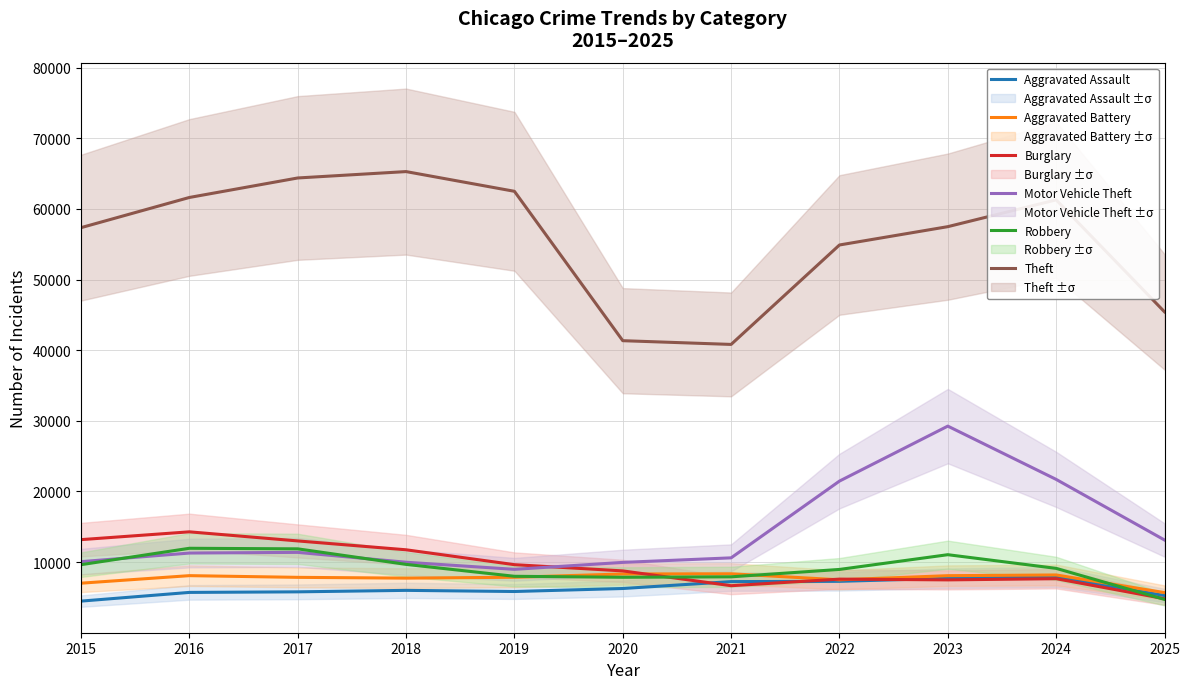

Rank the categories by Robbery value from lowest to highest.

2025, 2020, 2021, 2019, 2022, 2024, 2015, 2018, 2023, 2017, 2016